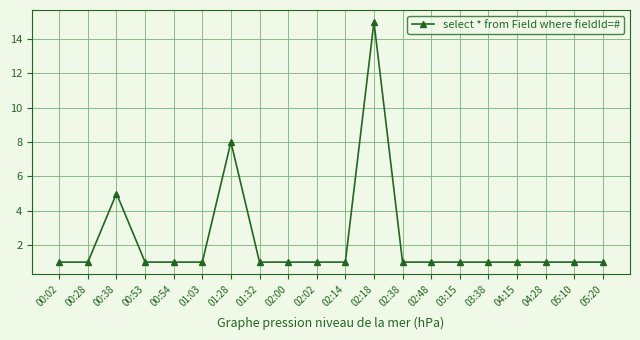

Reading left to right, list all the values displayed in this chart.

00:02=1	00:28=1	00:38=5	00:53=1	00:54=1	01:03=1	01:28=8	01:32=1	02:00=1	02:02=1	02:14=1	02:18=15	02:38=1	02:48=1	03:15=1	03:38=1	04:15=1	04:28=1	05:10=1	05:20=1